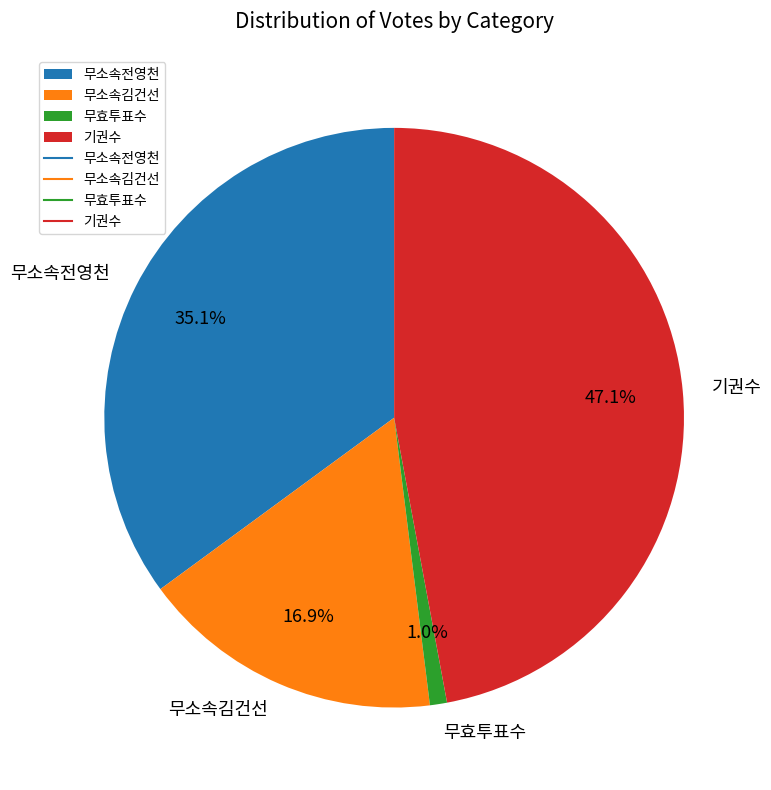

Is the sum of 무소속전영천 and 무효투표수 greater than half?

No